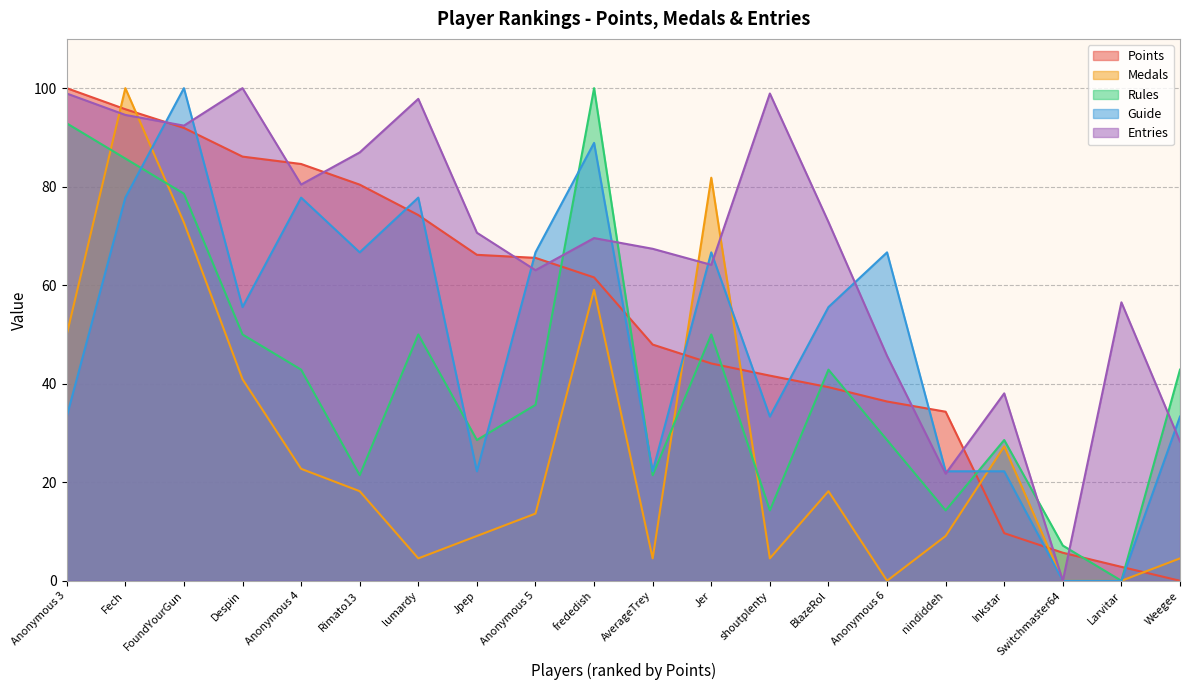

Which series has the largest total across all categories?

Entries